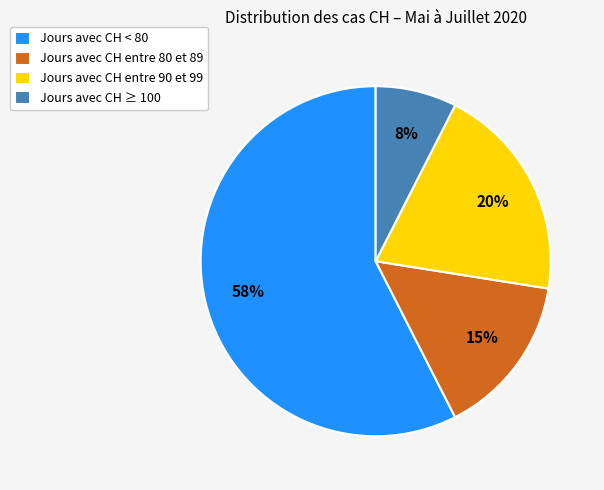

Do Jours avec CH entre 80 et 89 and Jours avec CH < 80 together represent more than half of the pie?

Yes